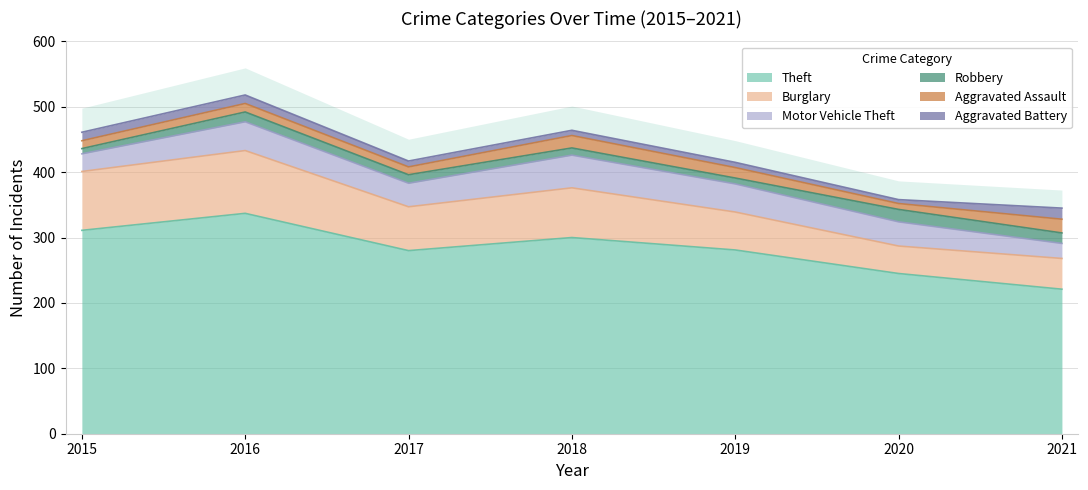

Which has a higher value, 2017 or 2021?

2017